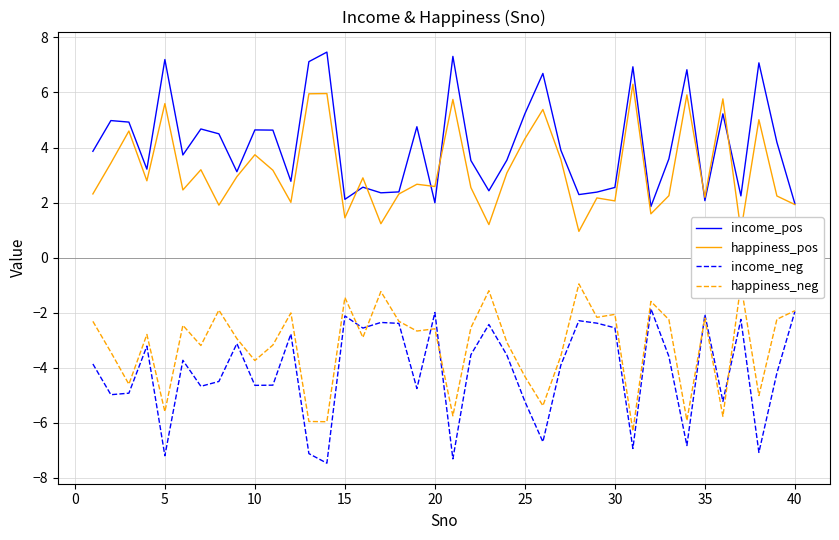

What is the maximum value for happiness_pos?

6.3